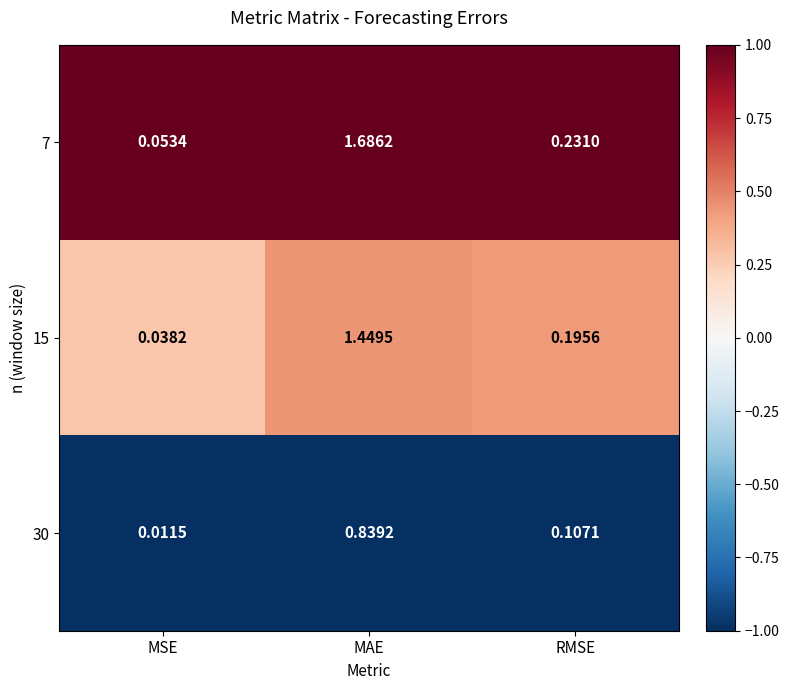

Which series has the widest spread of values?

7